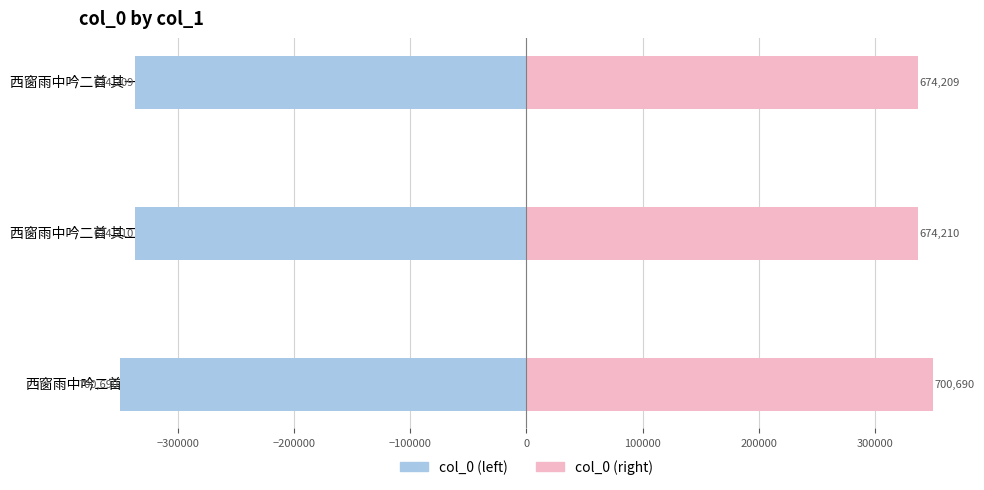

At how many categories does at least one series exceed -37132?

3